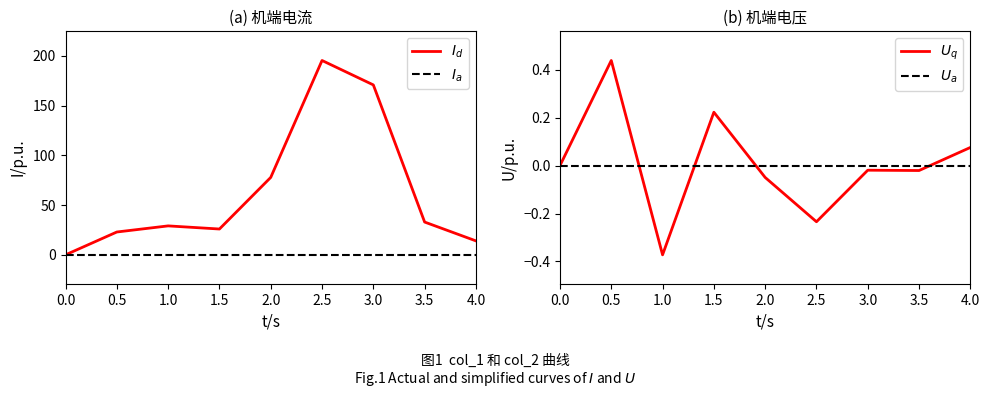

What is the label of the 1st point from the right?

4.0